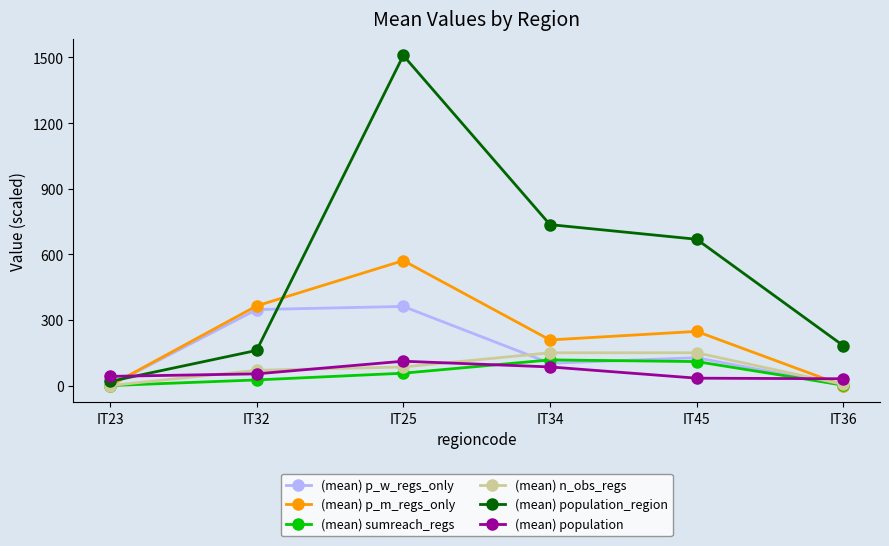

What is the greatest value displayed?

1509.1